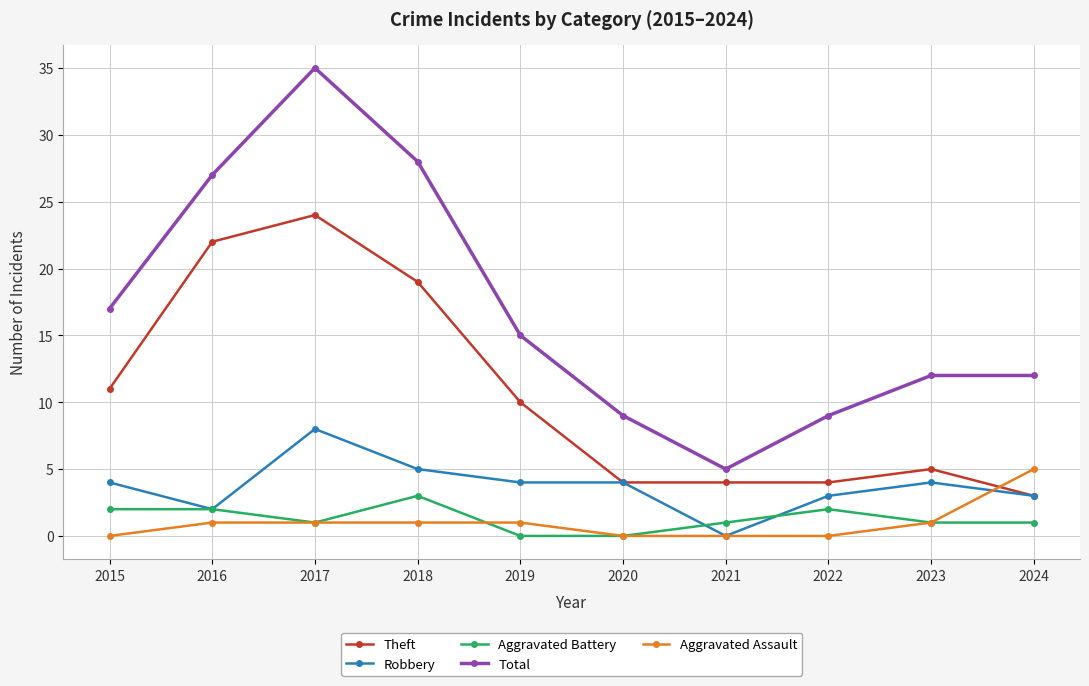

How many distinct data groups are displayed?

5